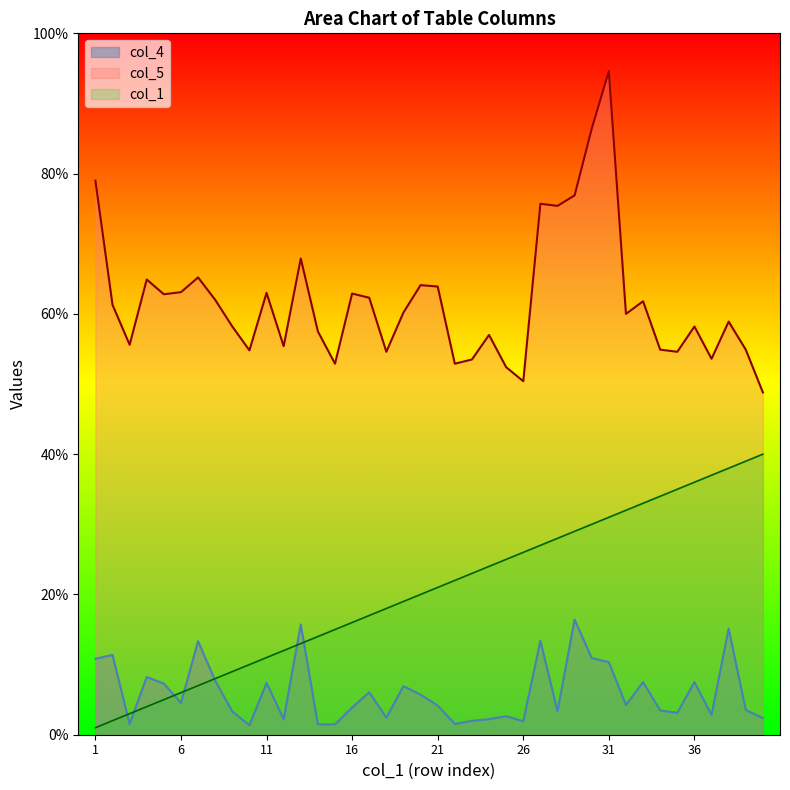

At which category is the sum across all series the highest?

31